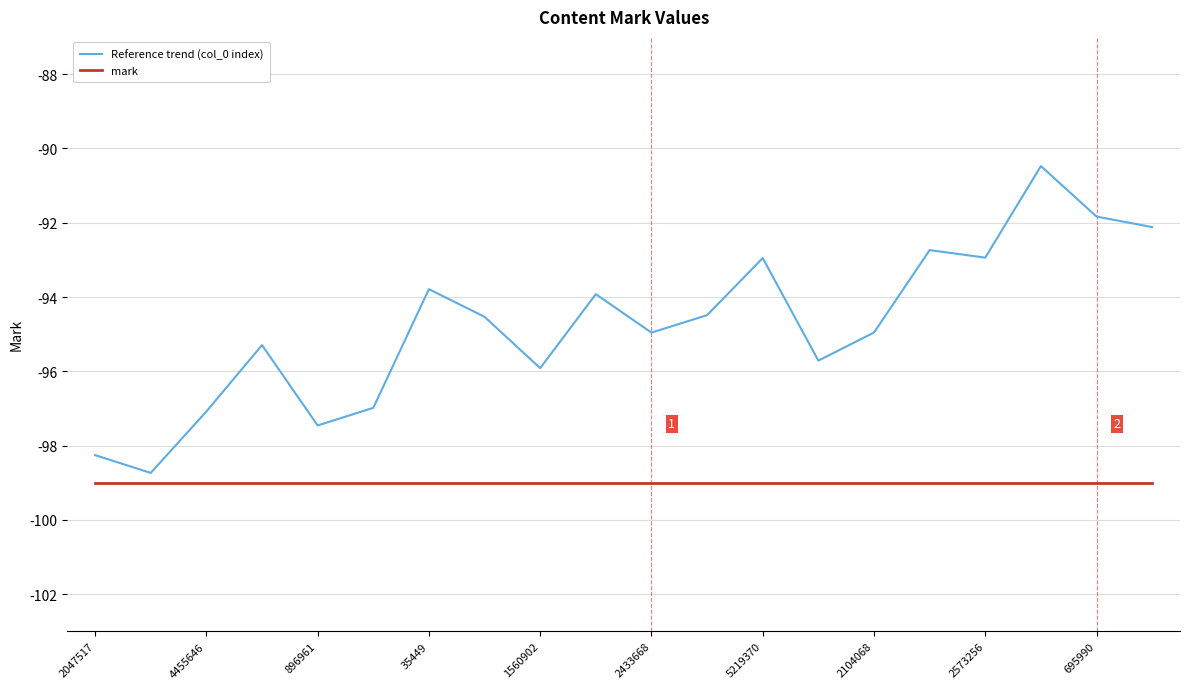

In Reference trend (col_0 index), how many points are higher than both neighbors (excluding endpoints)?

6